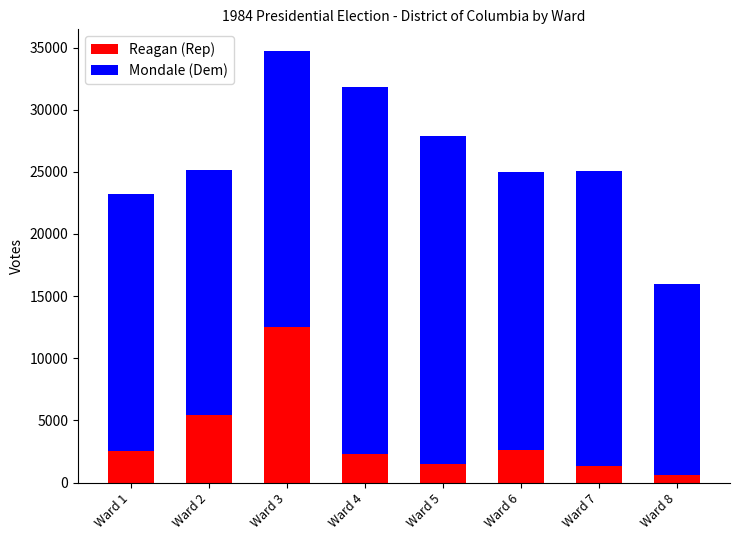

Read the Reagan (Rep) value at Ward 1.

2550